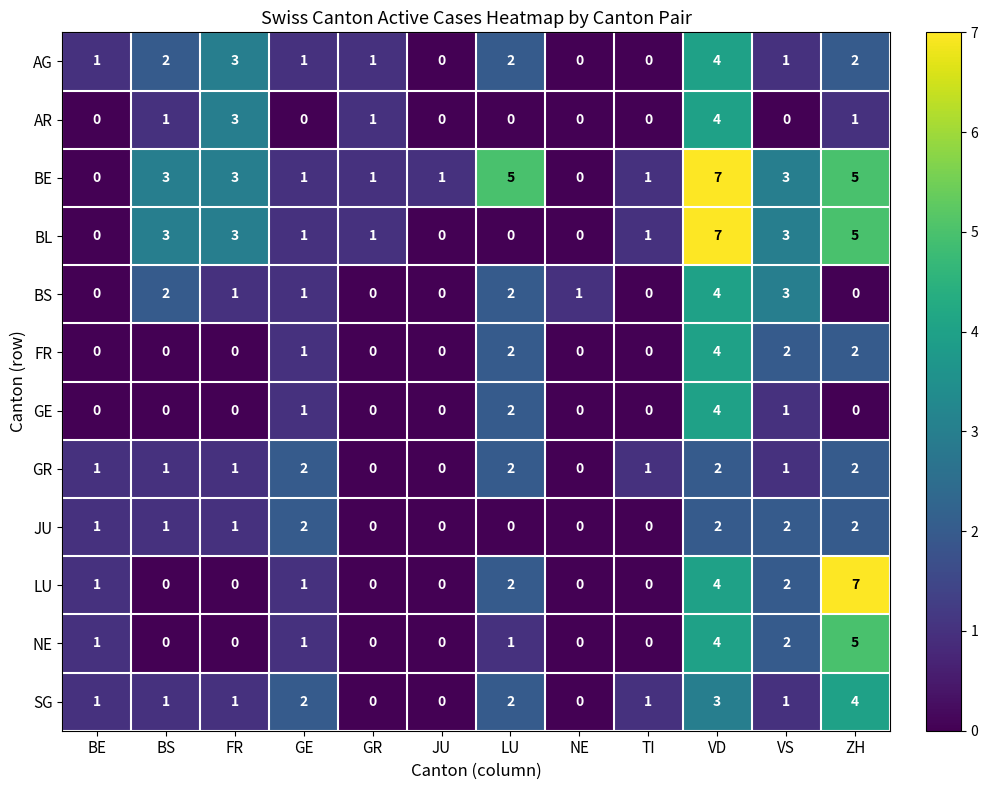

What is the sum of all JU values?

11